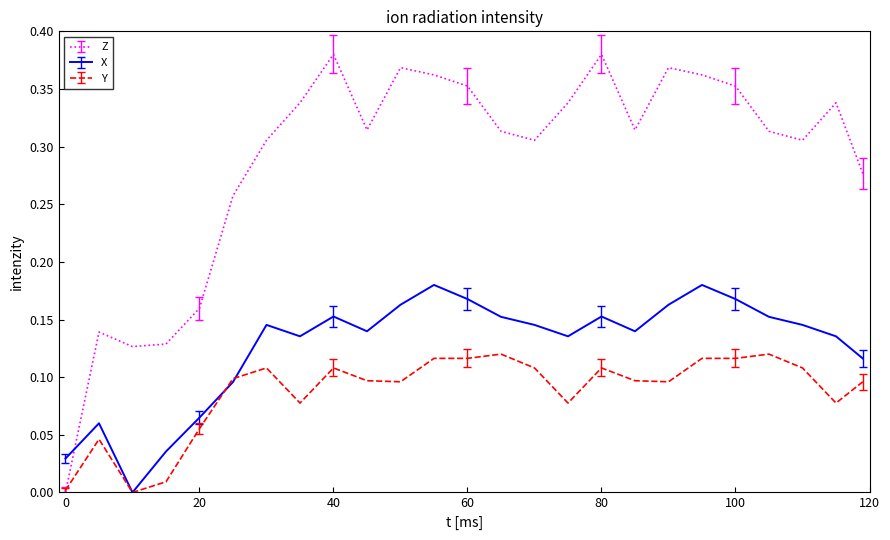

How many intersections are there between Z and Y?

1